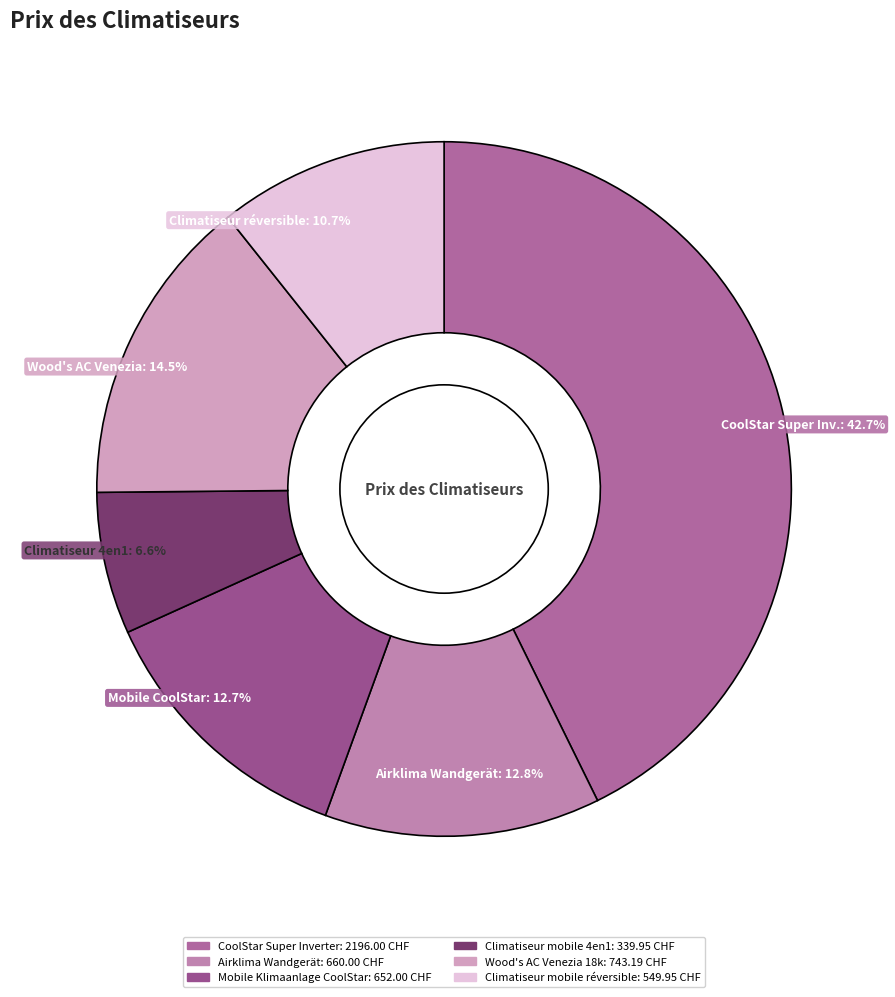

Does any single category account for the majority?

No